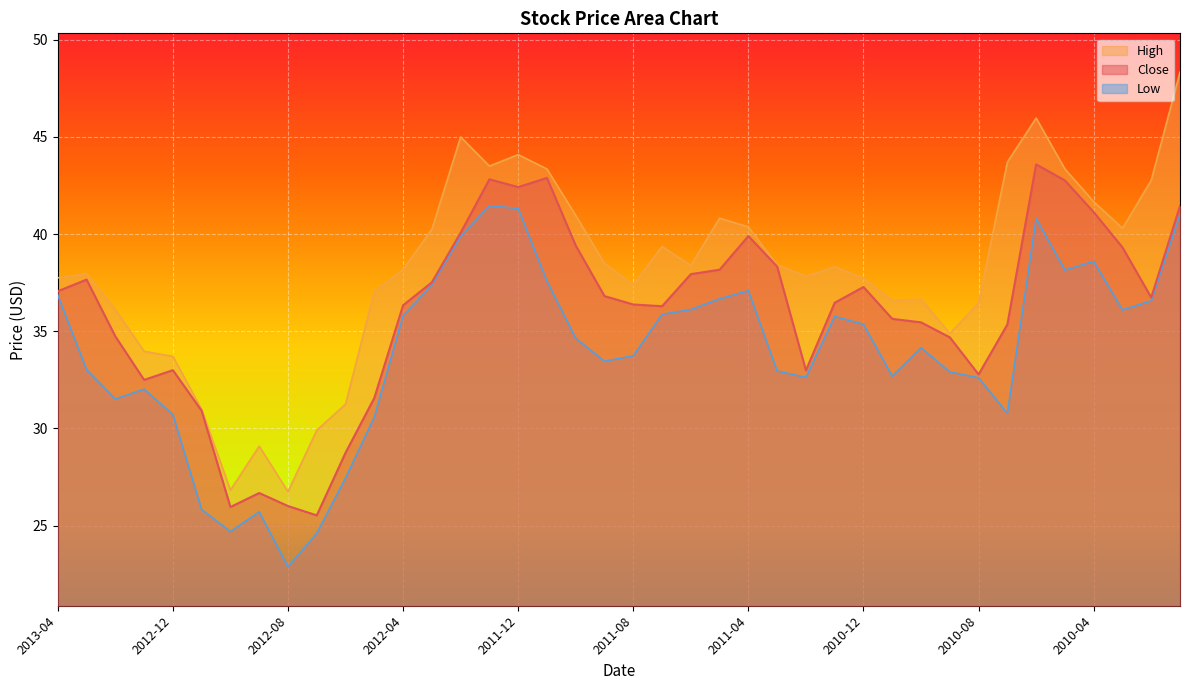

True or false: High and Low intersect in this chart.

False